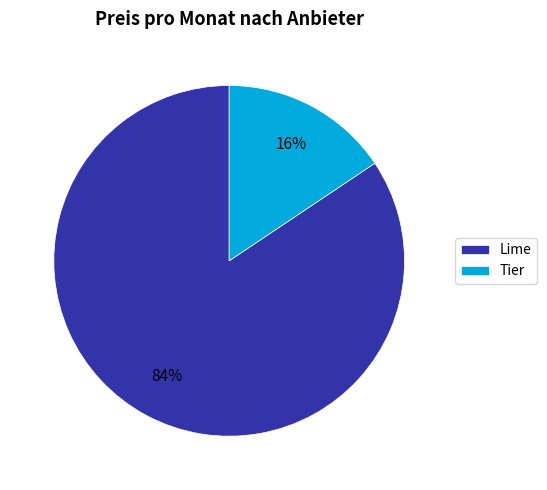

Which has a higher value, Tier or Lime?

Lime